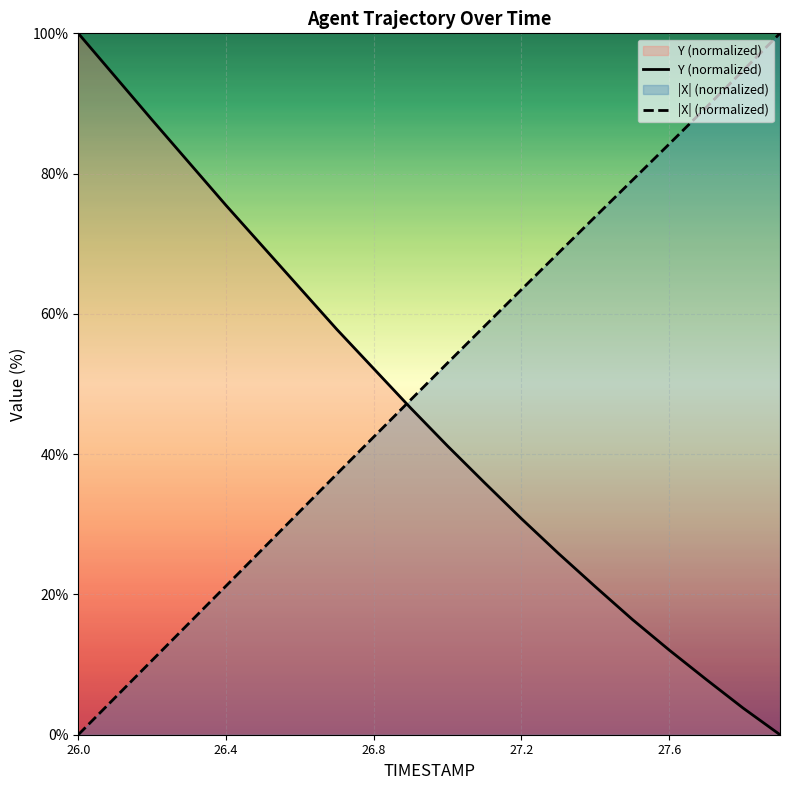

The Y (normalized) series shows 12.1 at 27.6. True or false?

True